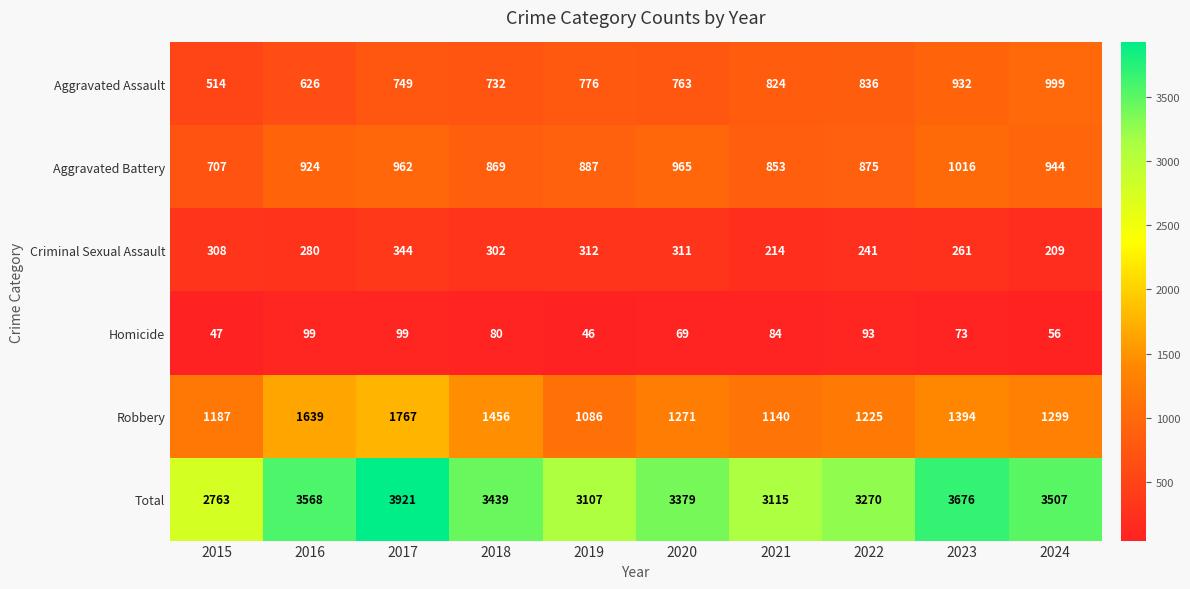

What is the greatest value displayed?

3921